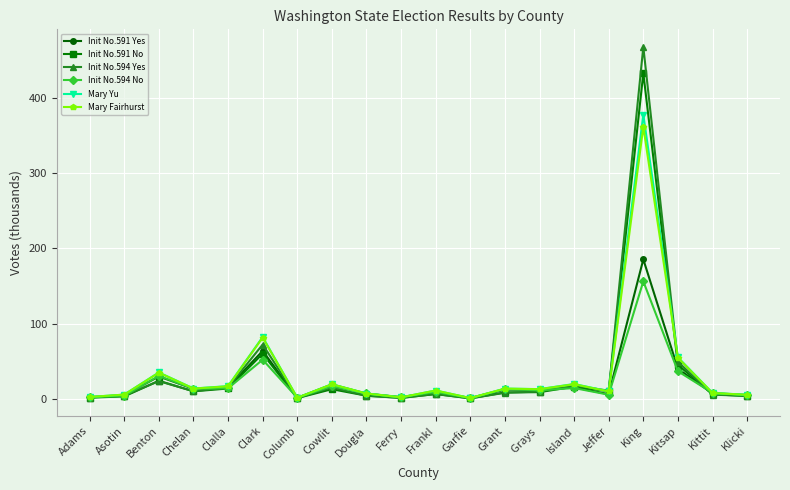

What is the value of the Init No.591 Yes point at the 12th from the left?

0.8